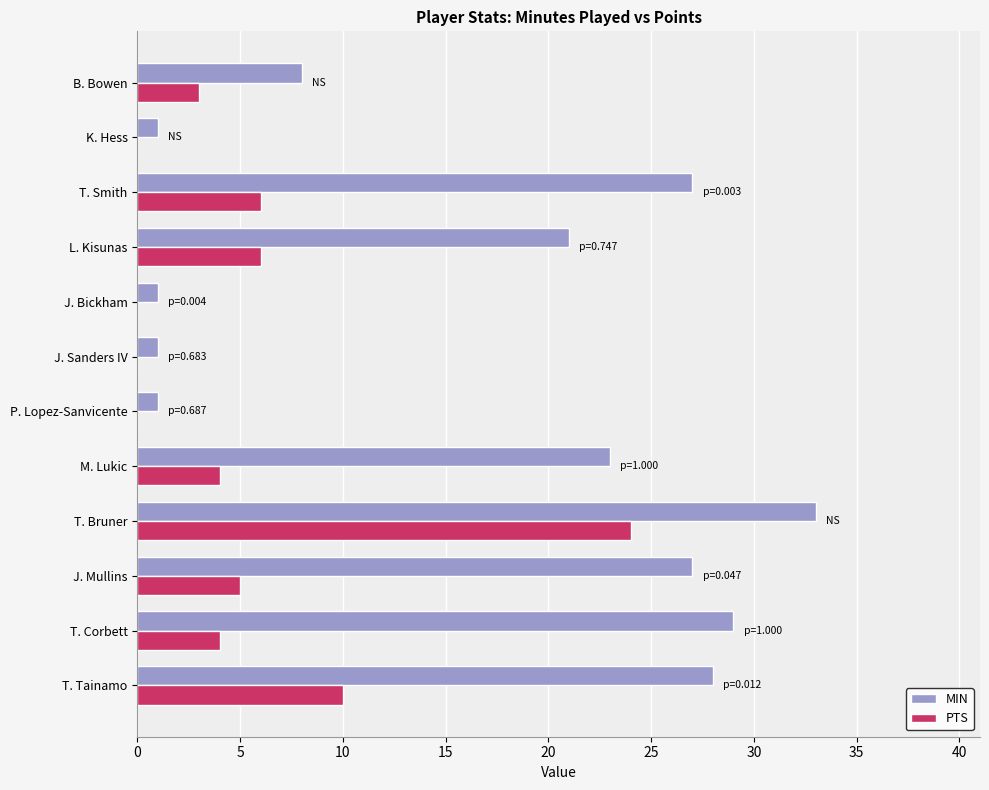

Is the value of MIN at J. Sanders IV greater than the value of PTS at L. Kisunas?

No